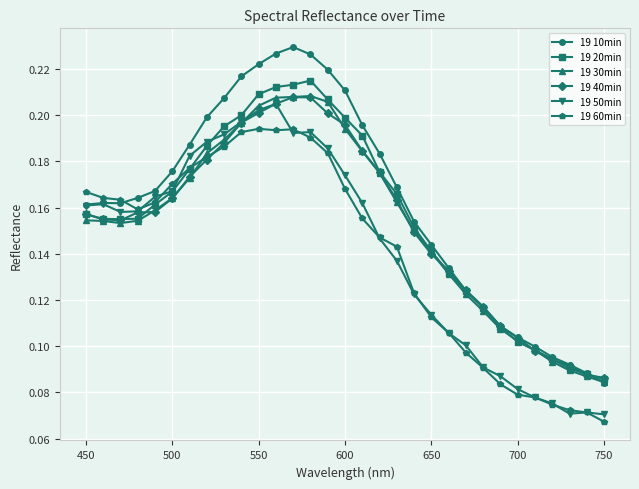

Count the 19 50min values in the range 0 to 1.

31